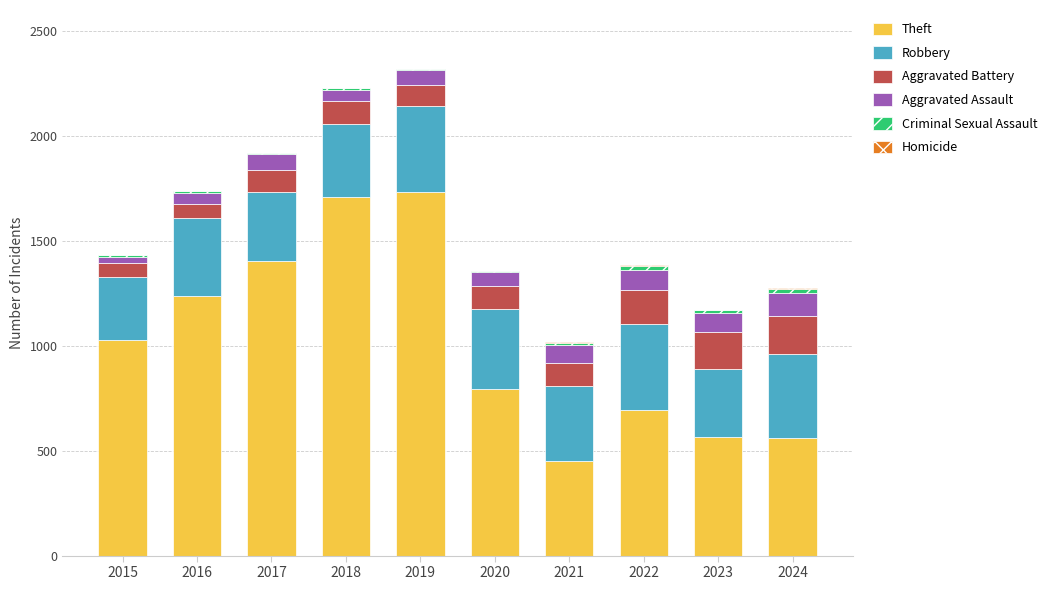

The Theft series shows 799 at 2019. True or false?

False